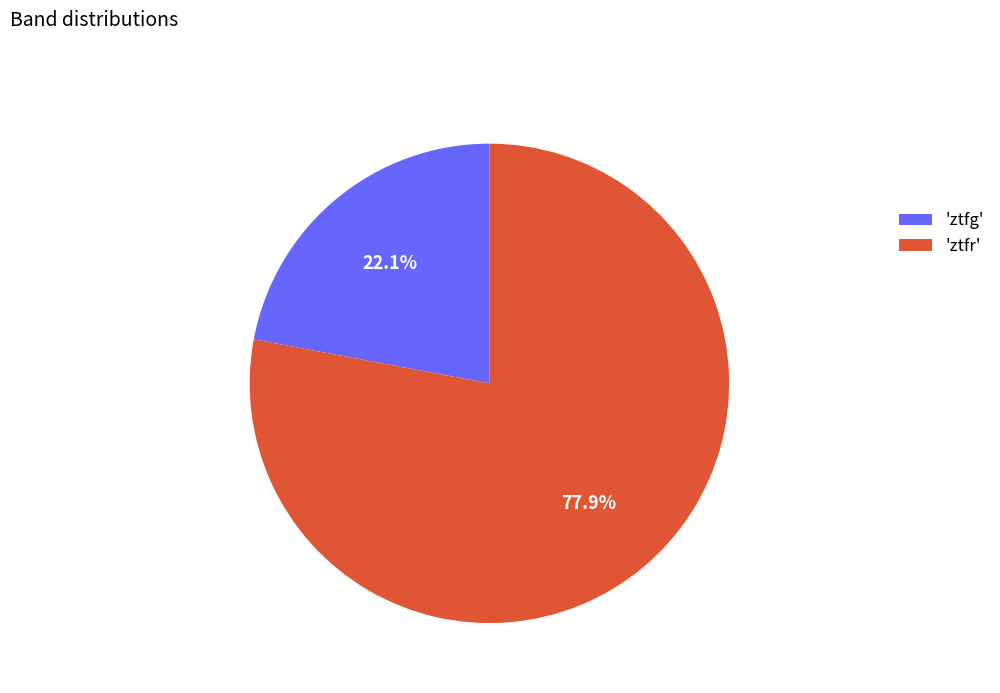

Which has a higher value, 'ztfr' or 'ztfg'?

'ztfr'